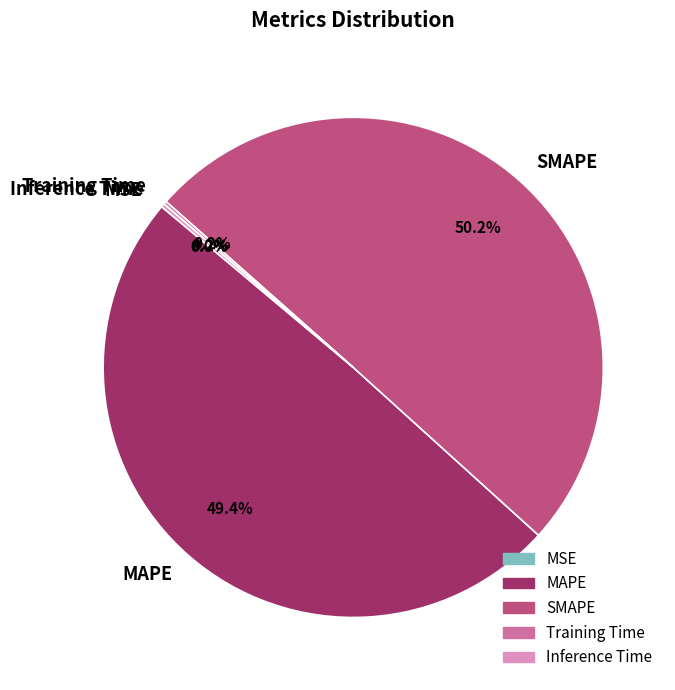

Which category accounts for the majority?

SMAPE